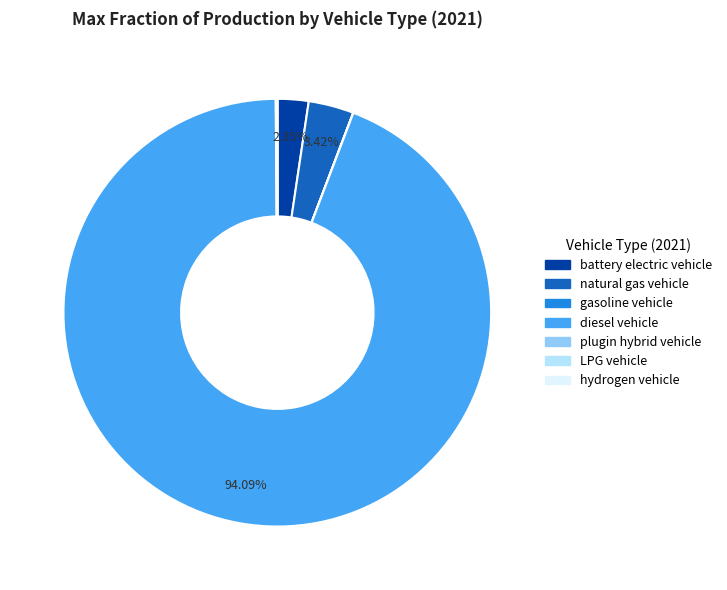

Which slice is the largest?

diesel vehicle